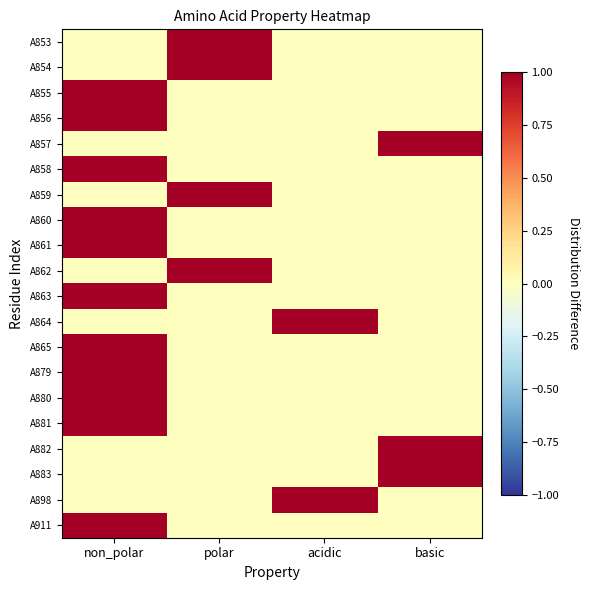

Reading right to left, transcribe all the data shown in this chart.

A853: basic=0	acidic=0	polar=1	non_polar=0
A854: basic=0	acidic=0	polar=1	non_polar=0
A855: basic=0	acidic=0	polar=0	non_polar=1
A856: basic=0	acidic=0	polar=0	non_polar=1
A857: basic=1	acidic=0	polar=0	non_polar=0
A858: basic=0	acidic=0	polar=0	non_polar=1
A859: basic=0	acidic=0	polar=1	non_polar=0
A860: basic=0	acidic=0	polar=0	non_polar=1
A861: basic=0	acidic=0	polar=0	non_polar=1
A862: basic=0	acidic=0	polar=1	non_polar=0
A863: basic=0	acidic=0	polar=0	non_polar=1
A864: basic=0	acidic=1	polar=0	non_polar=0
A865: basic=0	acidic=0	polar=0	non_polar=1
A879: basic=0	acidic=0	polar=0	non_polar=1
A880: basic=0	acidic=0	polar=0	non_polar=1
A881: basic=0	acidic=0	polar=0	non_polar=1
A882: basic=1	acidic=0	polar=0	non_polar=0
A883: basic=1	acidic=0	polar=0	non_polar=0
A898: basic=0	acidic=1	polar=0	non_polar=0
A911: basic=0	acidic=0	polar=0	non_polar=1